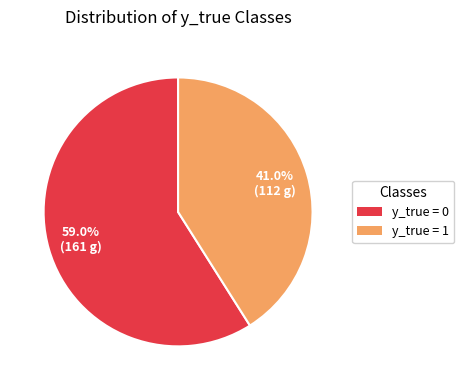

Which slice is the smallest?

y_true = 1